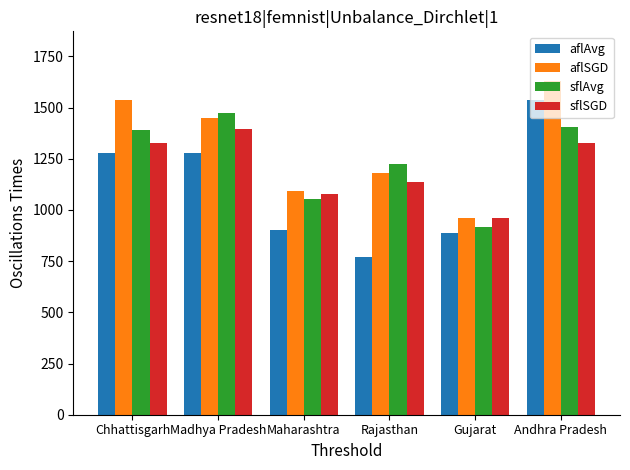

Between Chhattisgarh and Gujarat, which series saw the biggest shift?

aflSGD